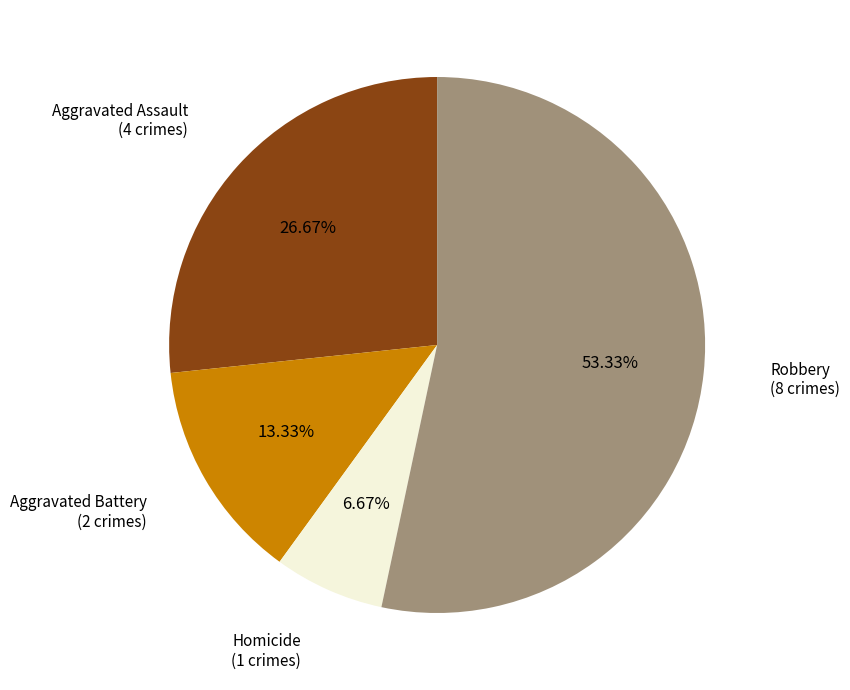

To the nearest percent, what portion does Homicide represent?

7%